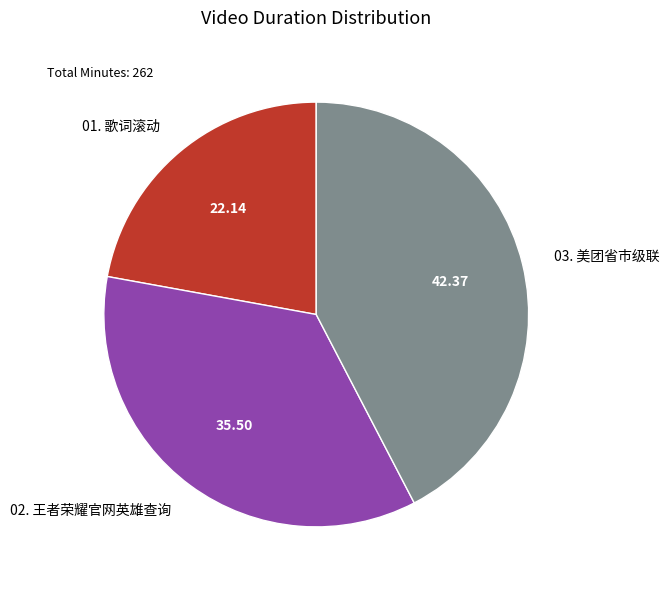

What is the ratio of the value at 02. 王者荣耀官网英雄查询 to the value at 01. 歌词滚动?

1.6